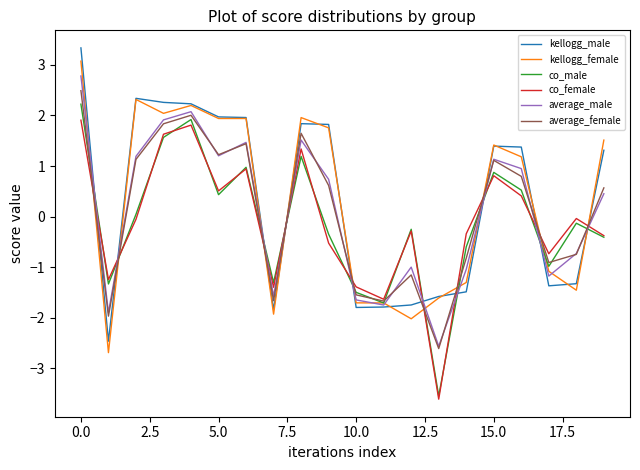

What is the highest value of the co_female series?

1.9